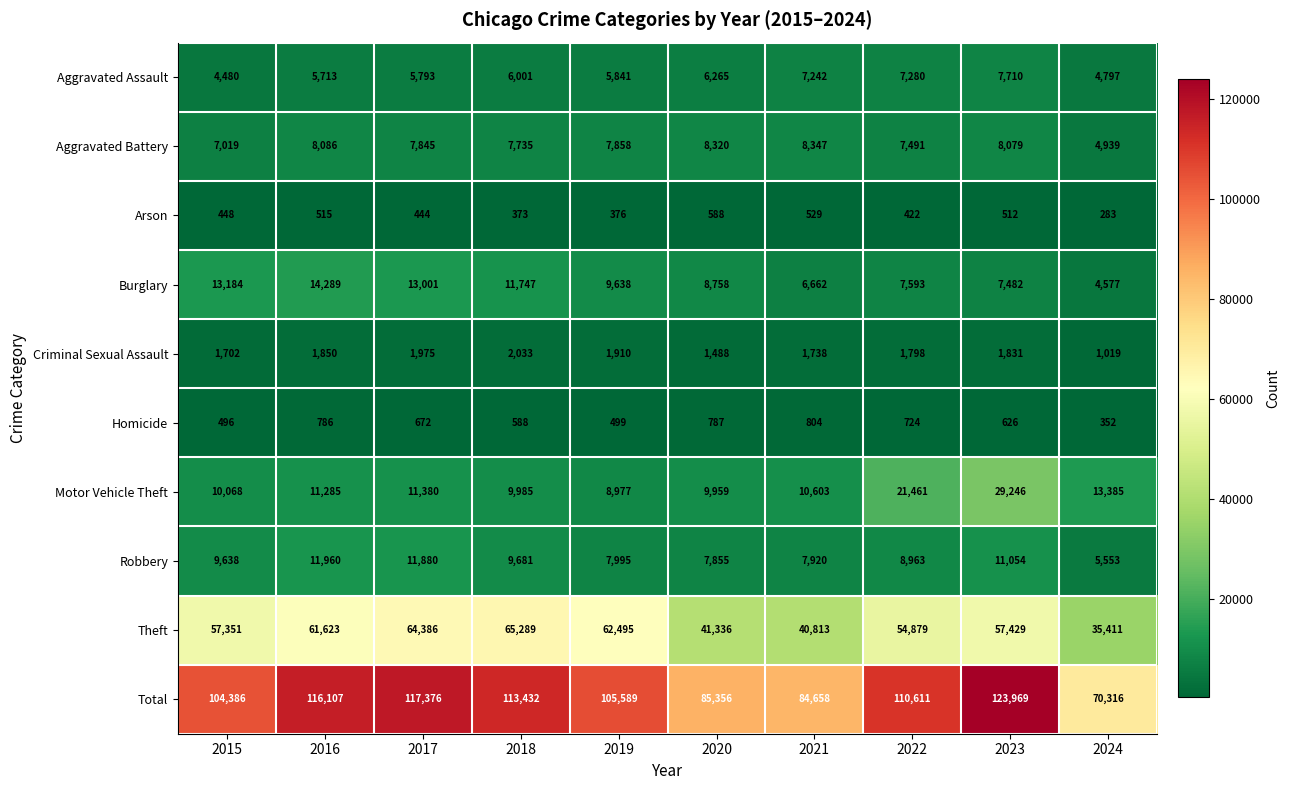

Rank the series at 2022 from lowest to highest value.

Arson, Homicide, Criminal Sexual Assault, Aggravated Assault, Aggravated Battery, Burglary, Robbery, Motor Vehicle Theft, Theft, Total